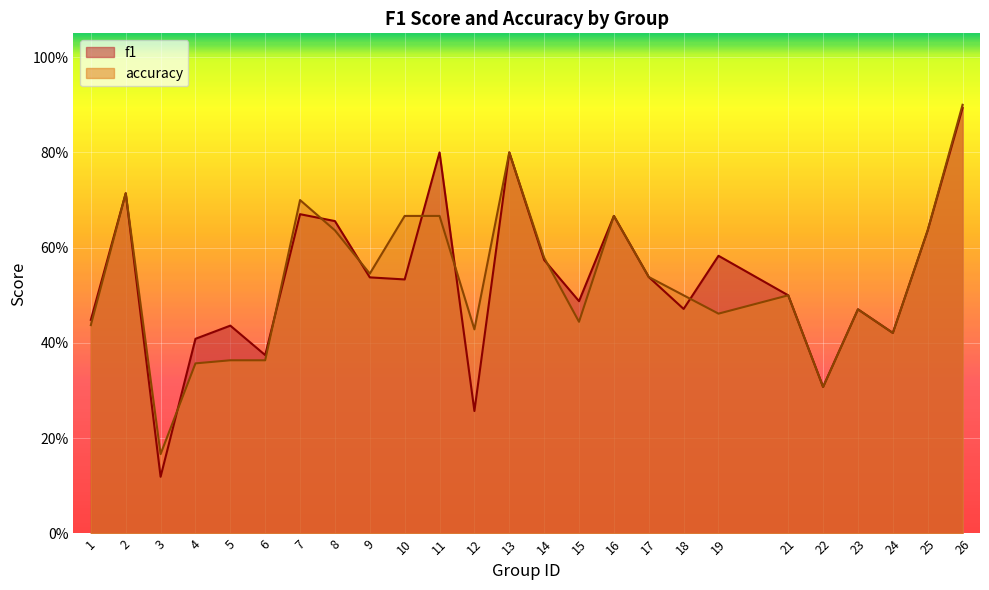

Between 16 and 23, which is larger?

16